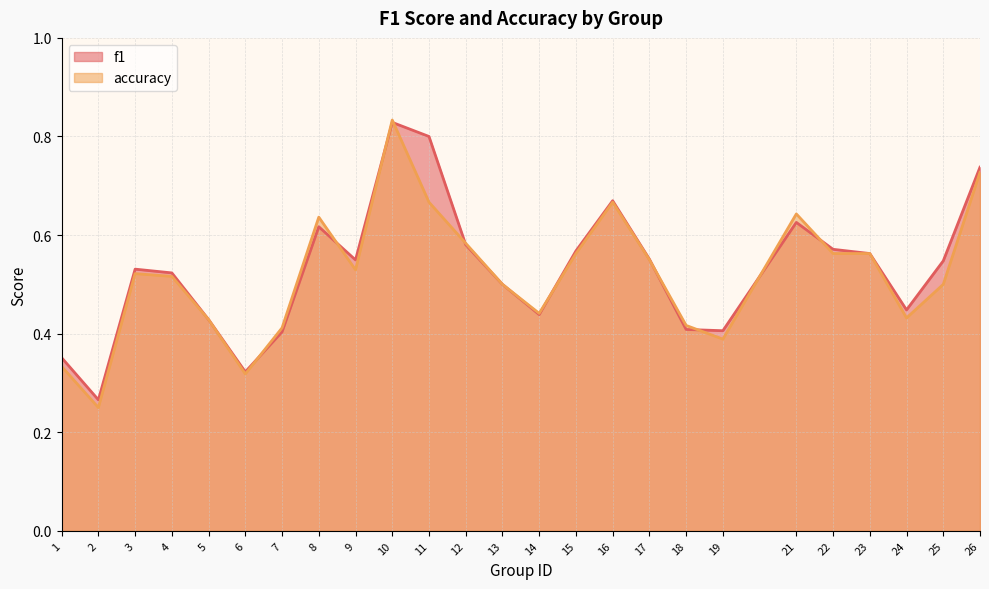

What is the value of the f1 point at the 19th from the left?

0.4